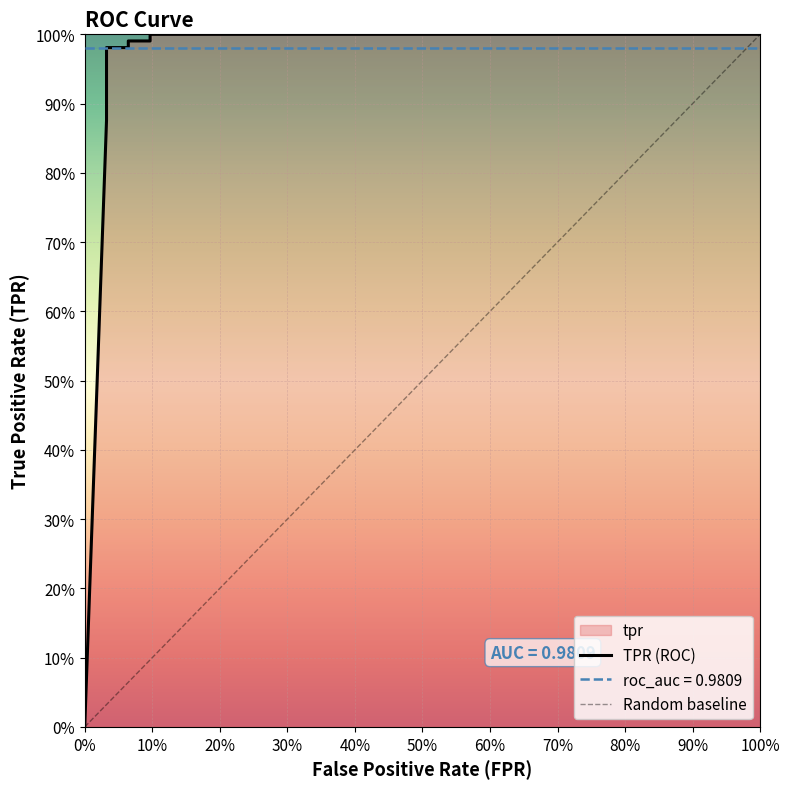

What is the maximum value shown in the chart?

1.0